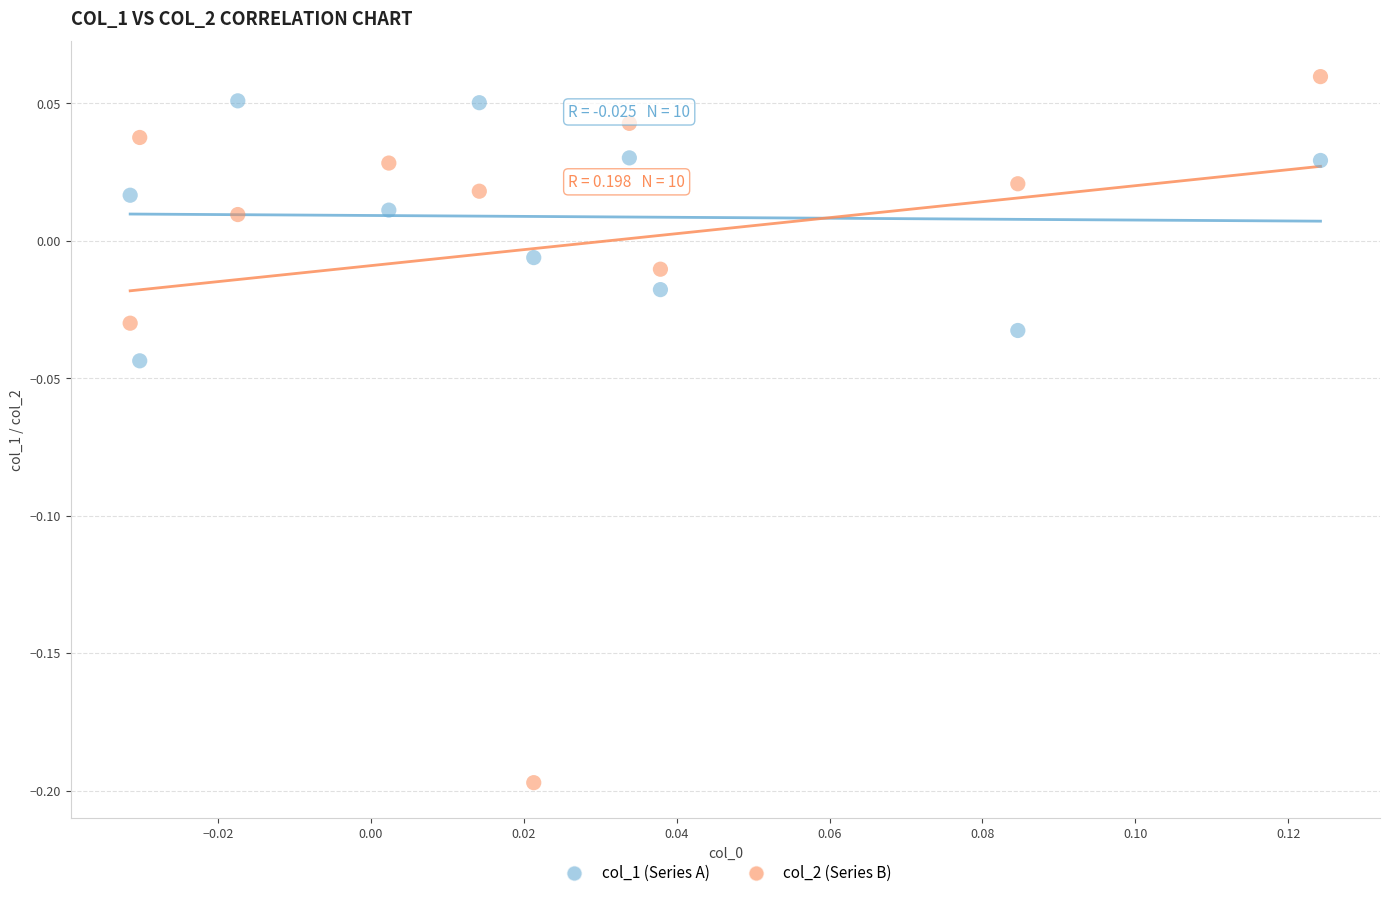

Across all data points, what is the range of Y values (max minus min)?

0.3